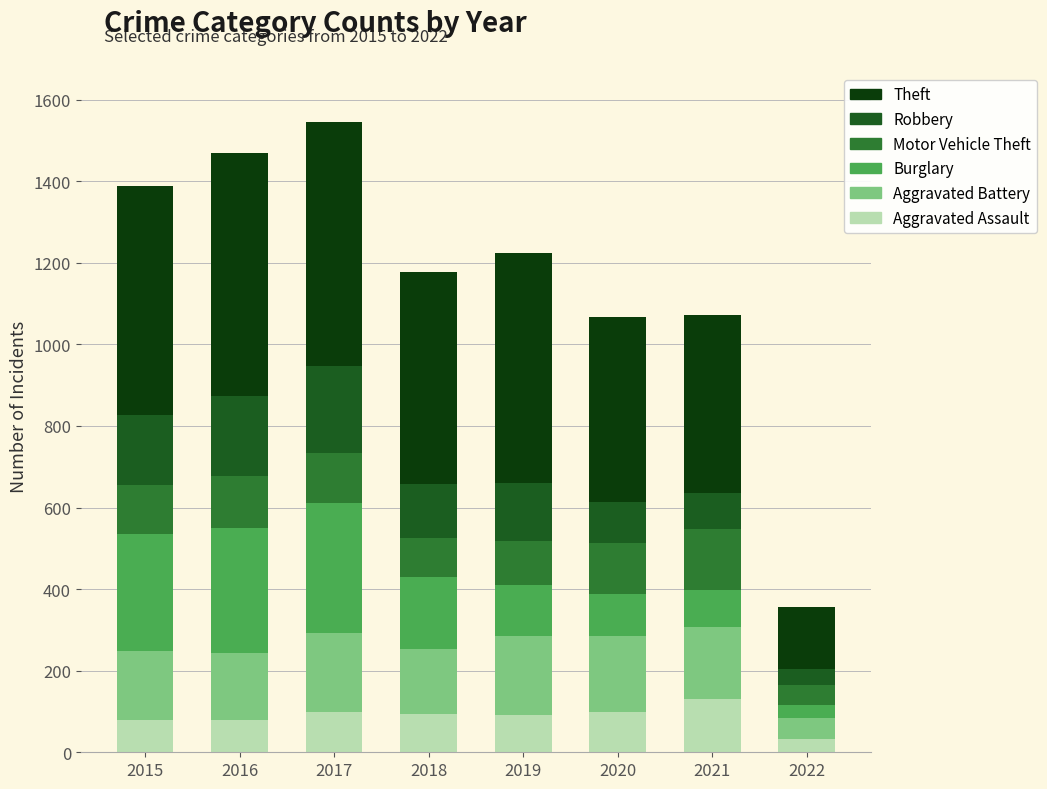

What is the difference between the maximum and minimum values in the Aggravated Assault series?

98